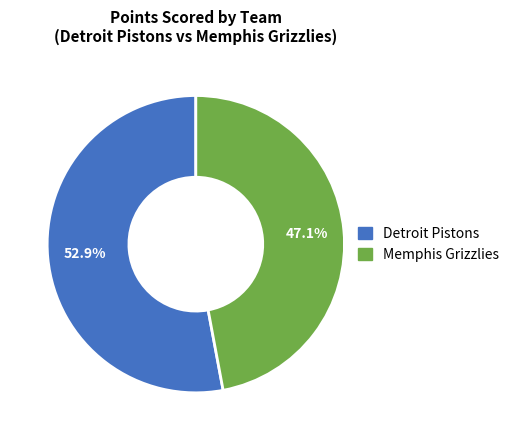

To the nearest percent, what is the average slice percentage?

50%